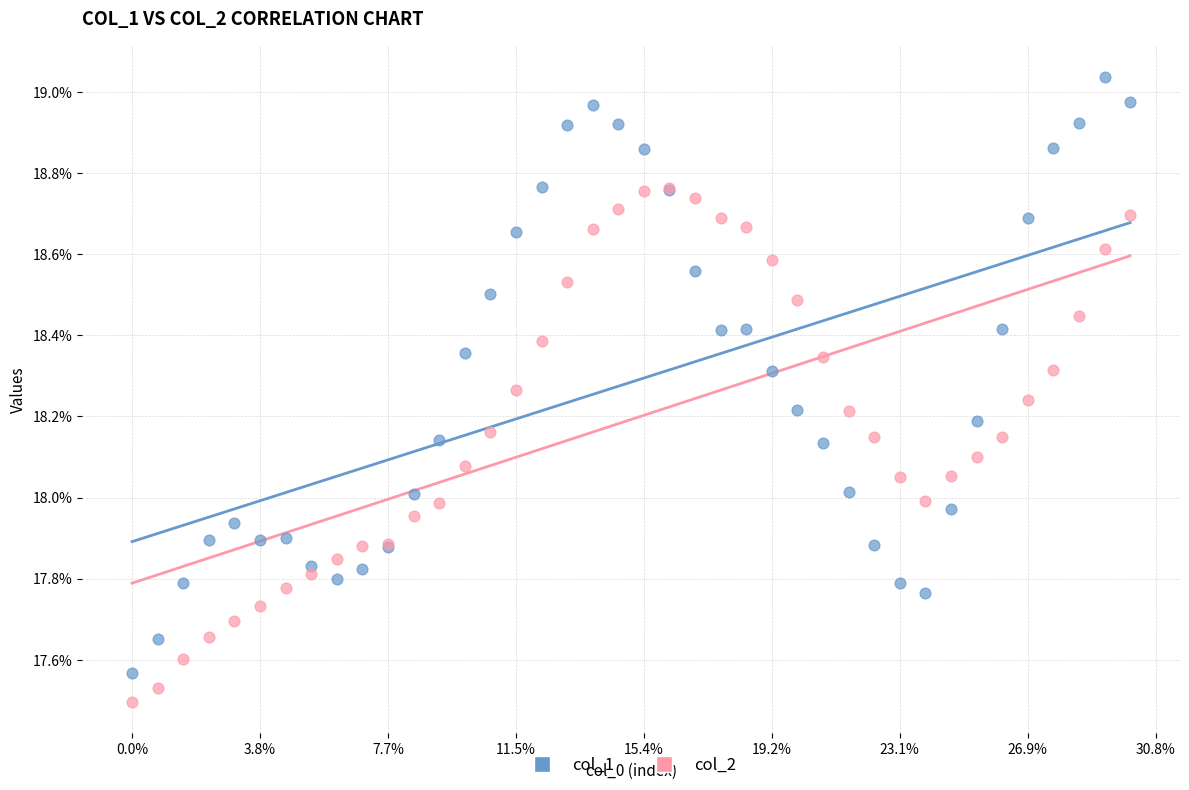

Which series reaches the minimum Y coordinate?

col_2